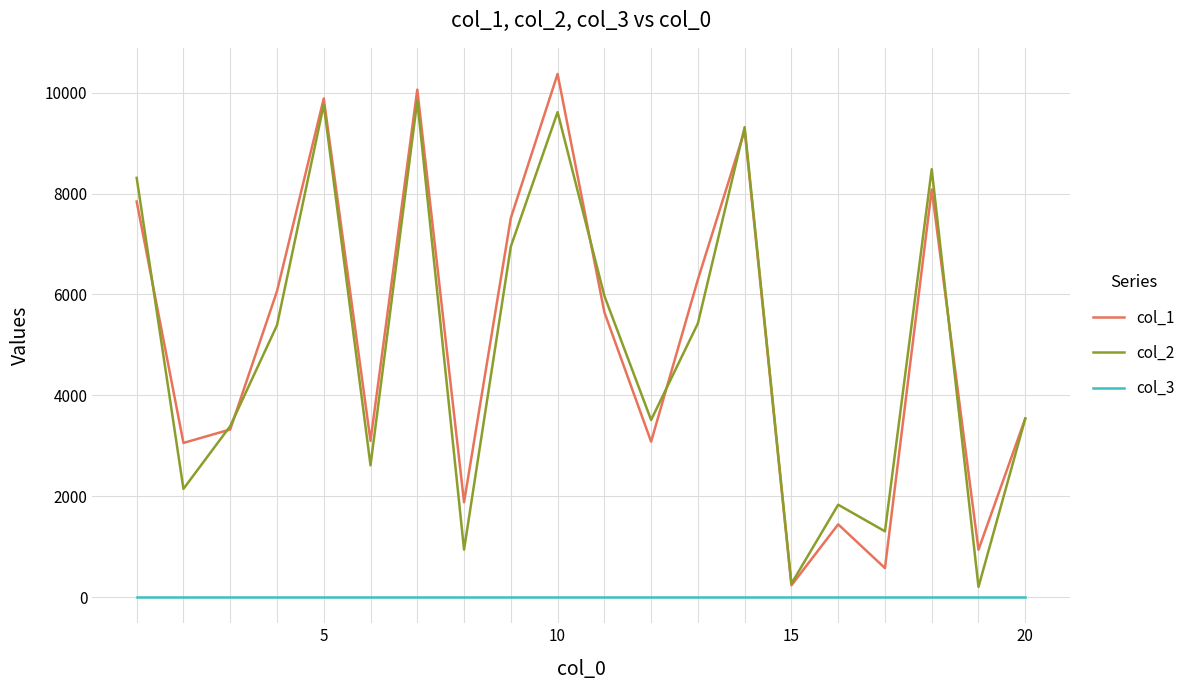

What is the average value of the col_3 series?

1